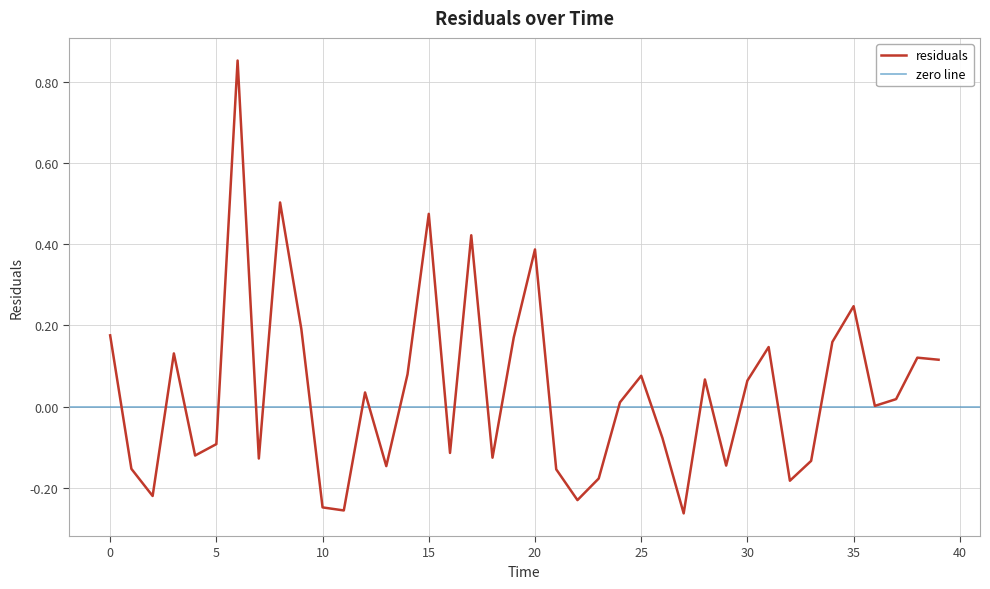

Which label corresponds to the smallest value in the chart?

27.0